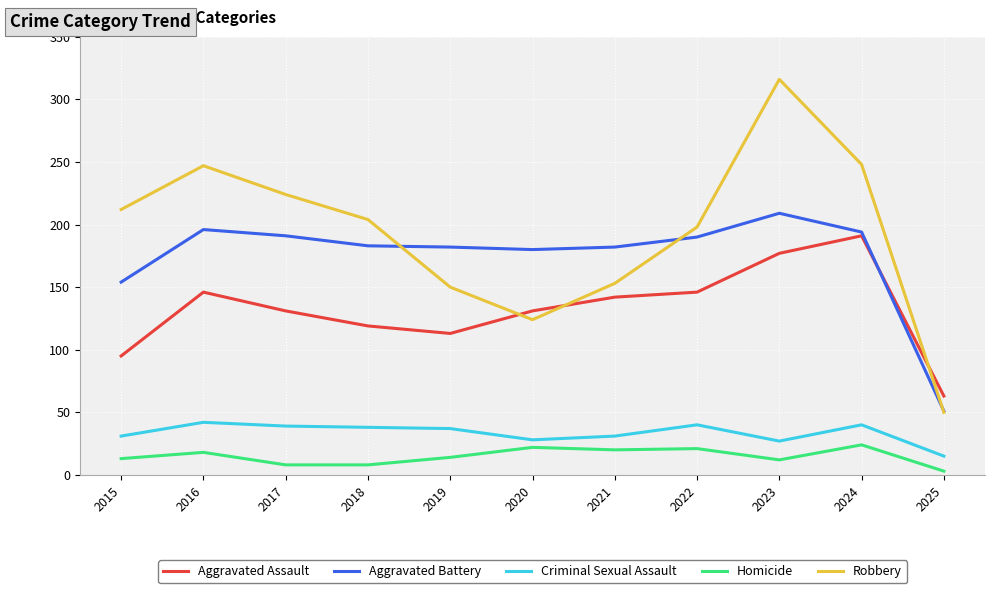

Rank the series by their maximum value, from lowest to highest.

Homicide, Criminal Sexual Assault, Aggravated Assault, Aggravated Battery, Robbery